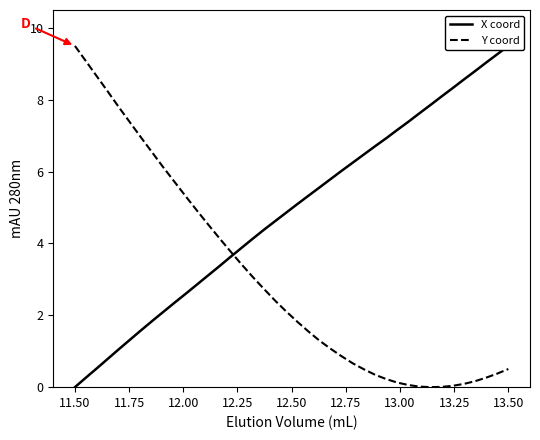

True or false: Y coord and X coord cross at least once.

True